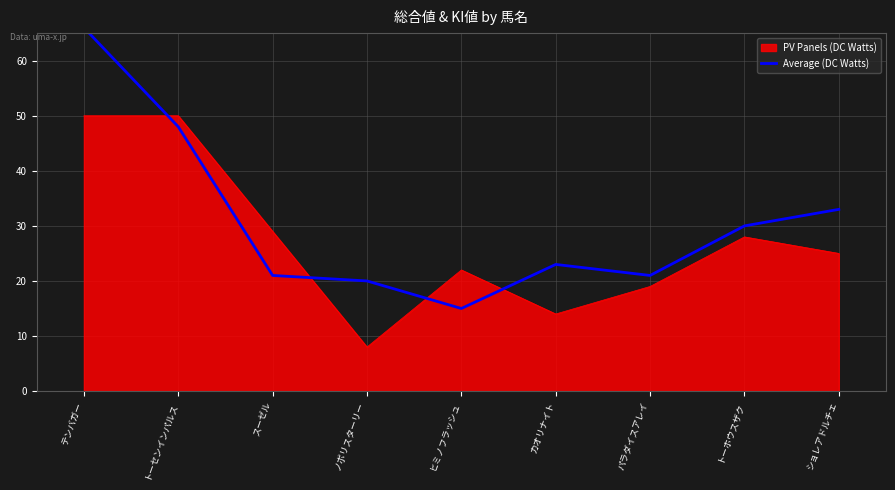

What is the approximate value of PV Panels (DC Watts) at トーセンインパルス?

50